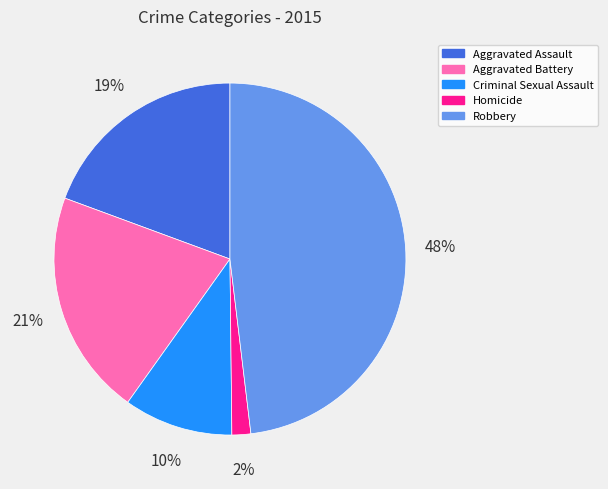

To the nearest percent, what portion does Robbery represent?

48%